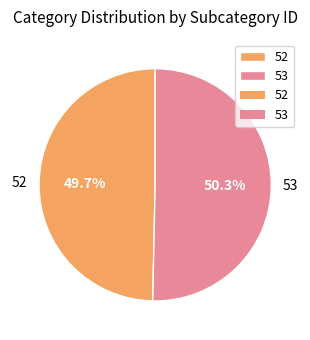

To the nearest percent, what is the average slice percentage?

50%